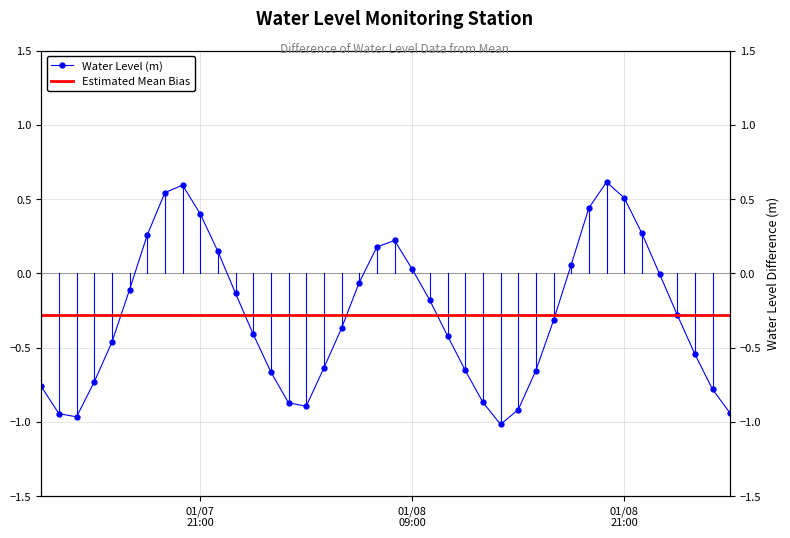

What is the label of the 1st point from the left?

2023-01-07 12:00:00